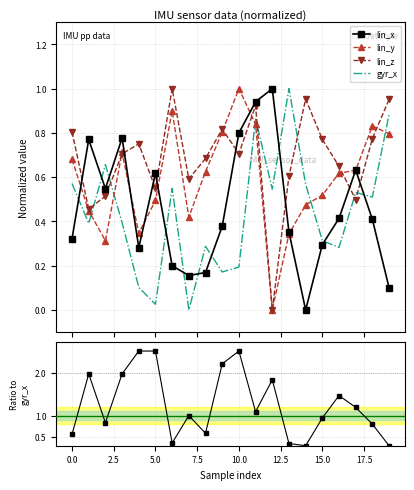

What is the greatest value displayed?

1.0